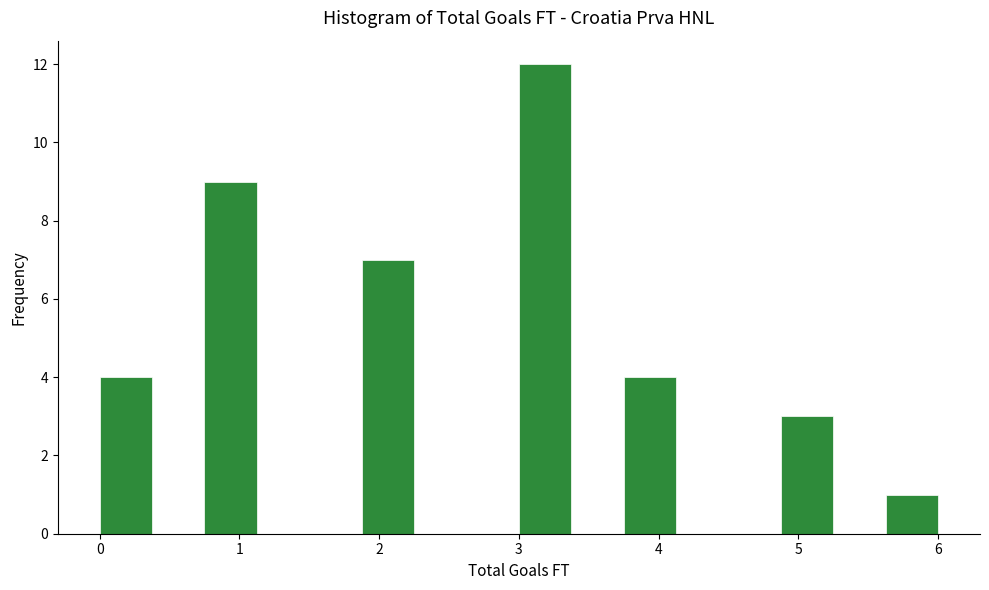

Around what value on the x-axis is the tallest bar? Give the approximate position of its centre, as read against the axis.

3.2